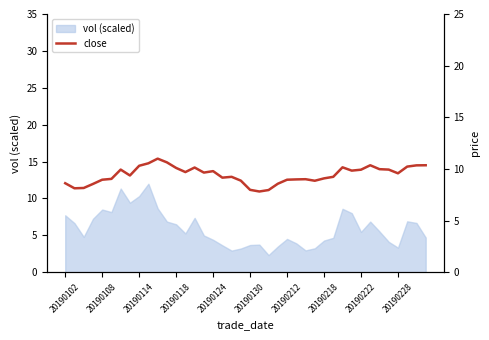

What is the lowest value of the vol (scaled) series?

2.3